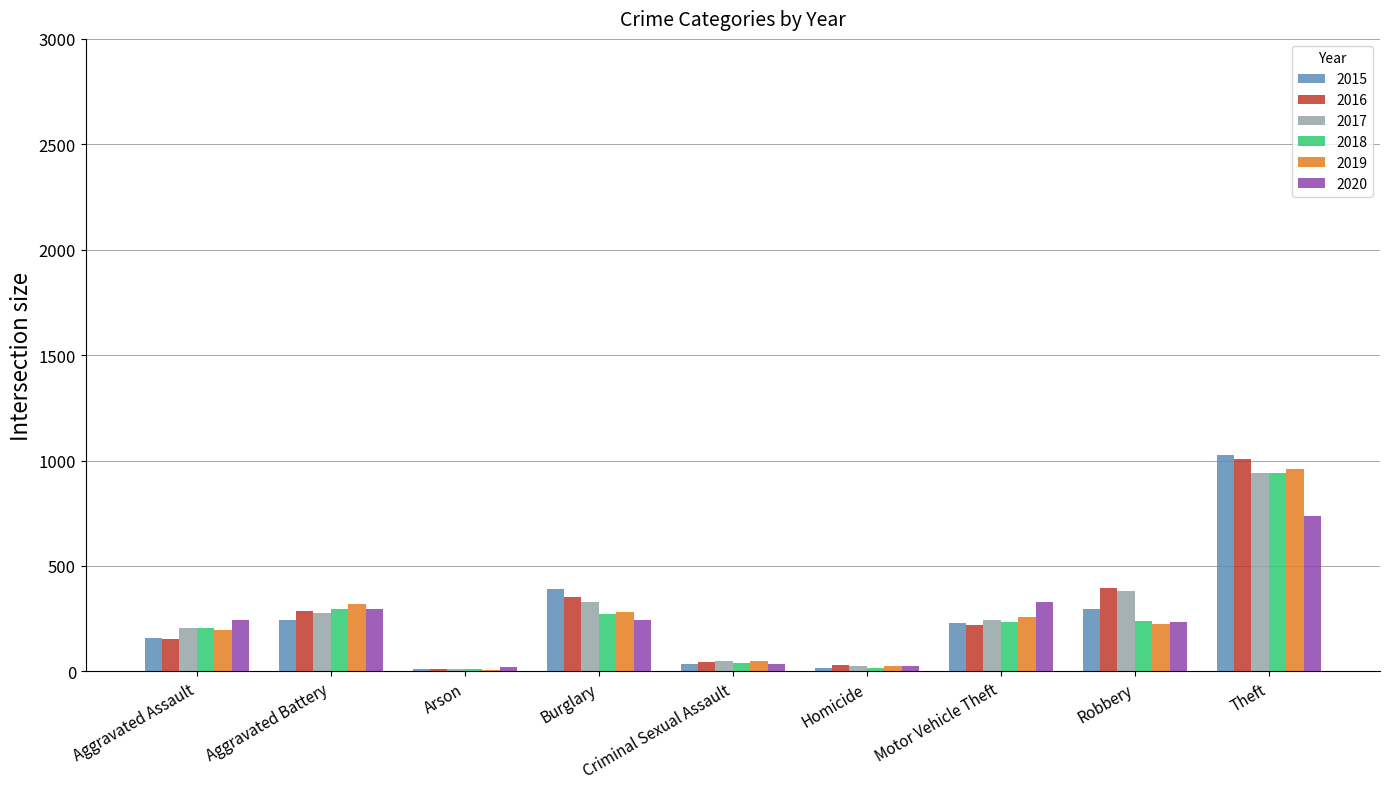

Is the value of 2019 at Robbery greater than the value of 2018 at Homicide?

Yes